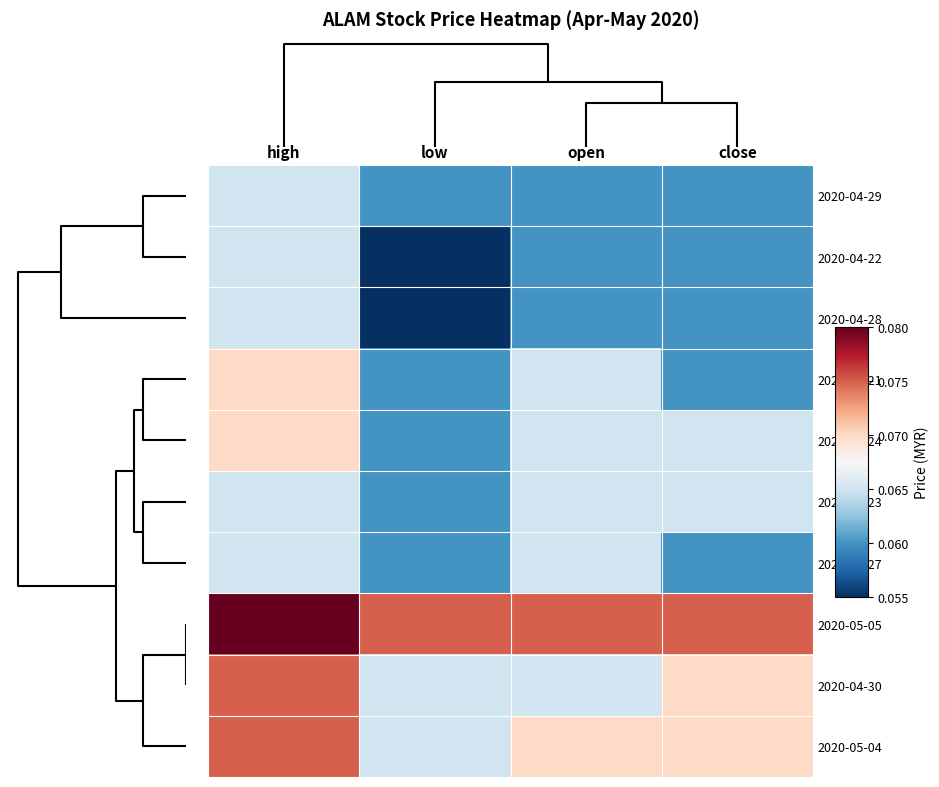

Reading left to right, list all the values displayed in this chart.

2020-04-29: high=0.1	low=0.1	open=0.1	close=0.1
2020-04-22: high=0.1	low=0.1	open=0.1	close=0.1
2020-04-28: high=0.1	low=0.1	open=0.1	close=0.1
2020-04-21: high=0.1	low=0.1	open=0.1	close=0.1
2020-04-24: high=0.1	low=0.1	open=0.1	close=0.1
2020-04-23: high=0.1	low=0.1	open=0.1	close=0.1
2020-04-27: high=0.1	low=0.1	open=0.1	close=0.1
2020-05-05: high=0.1	low=0.1	open=0.1	close=0.1
2020-04-30: high=0.1	low=0.1	open=0.1	close=0.1
2020-05-04: high=0.1	low=0.1	open=0.1	close=0.1